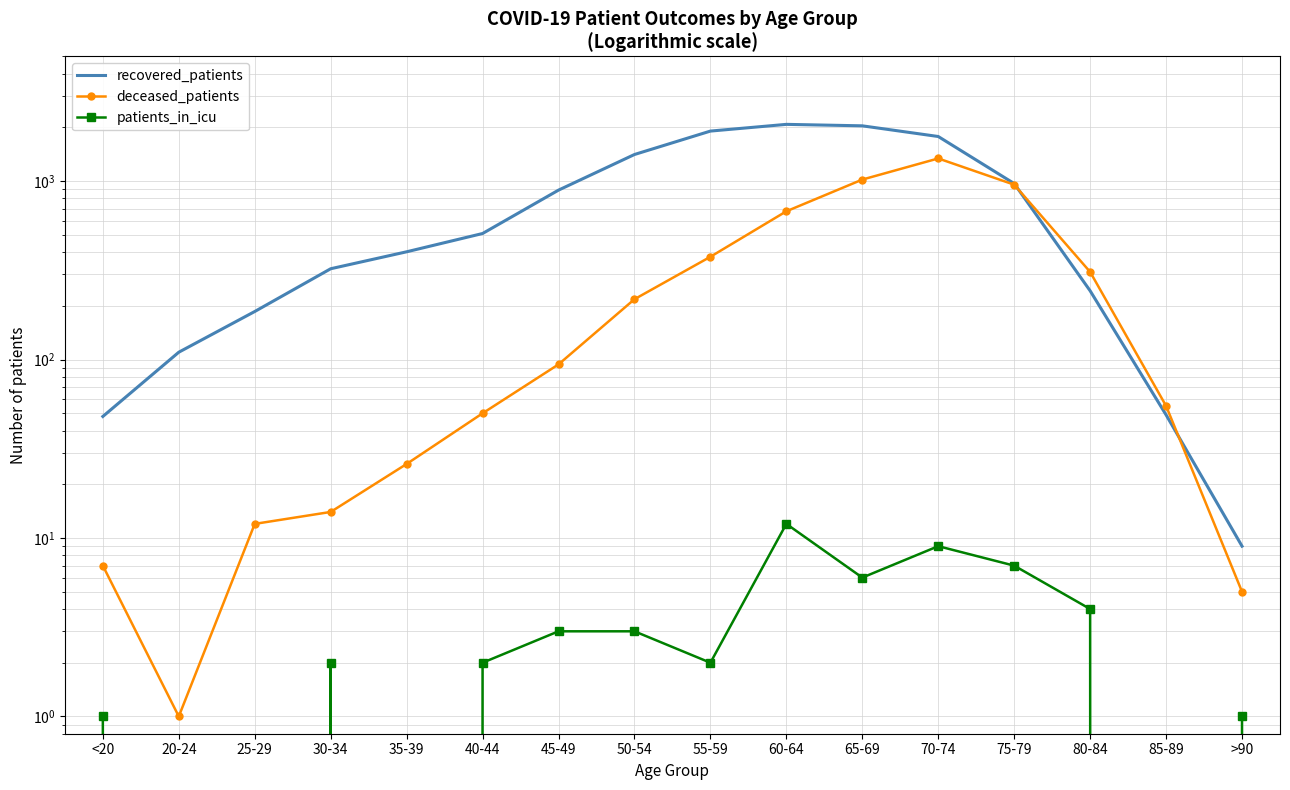

In deceased_patients, how many points are lower than both neighbors (excluding endpoints)?

1